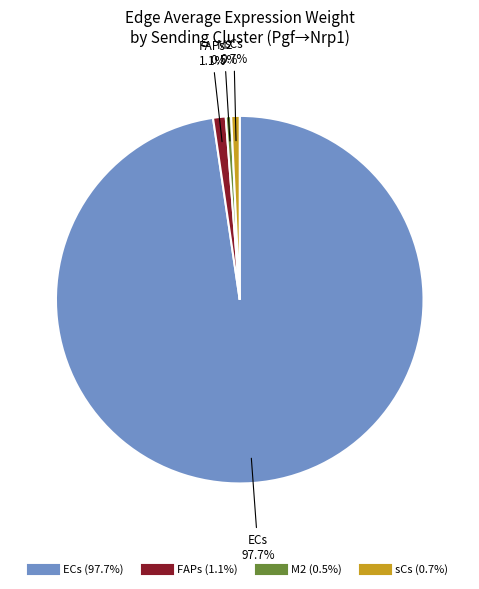

How many slices are in this pie chart?

4